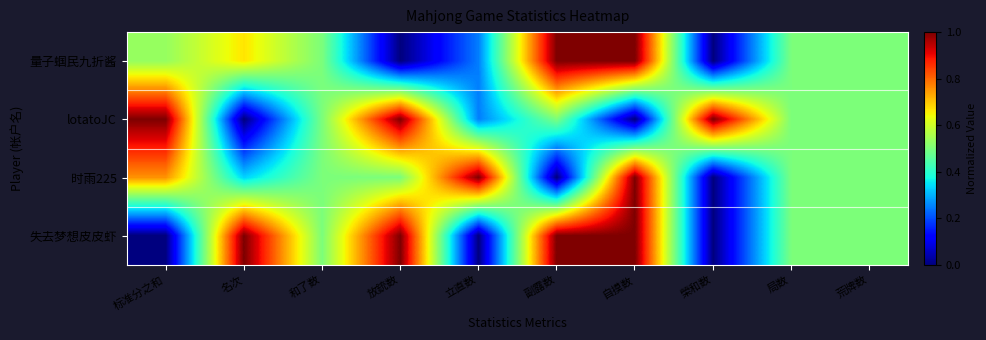

What is the total value across all series at 自摸数?

3.0